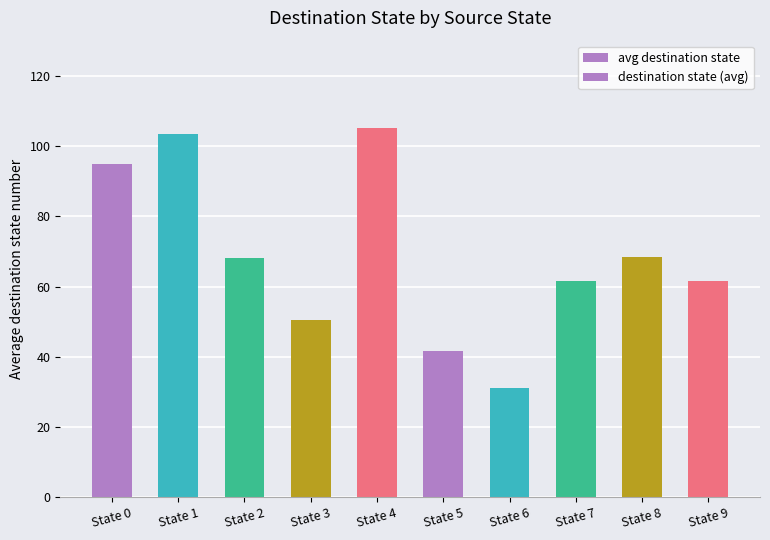

What is the difference between the maximum and minimum values?

74.0